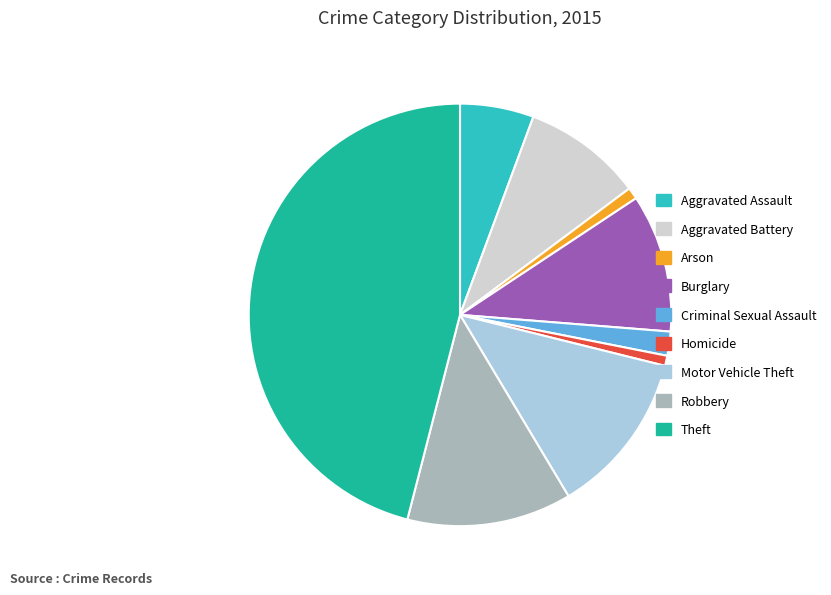

Do Homicide and Aggravated Assault together represent more than half of the pie?

No